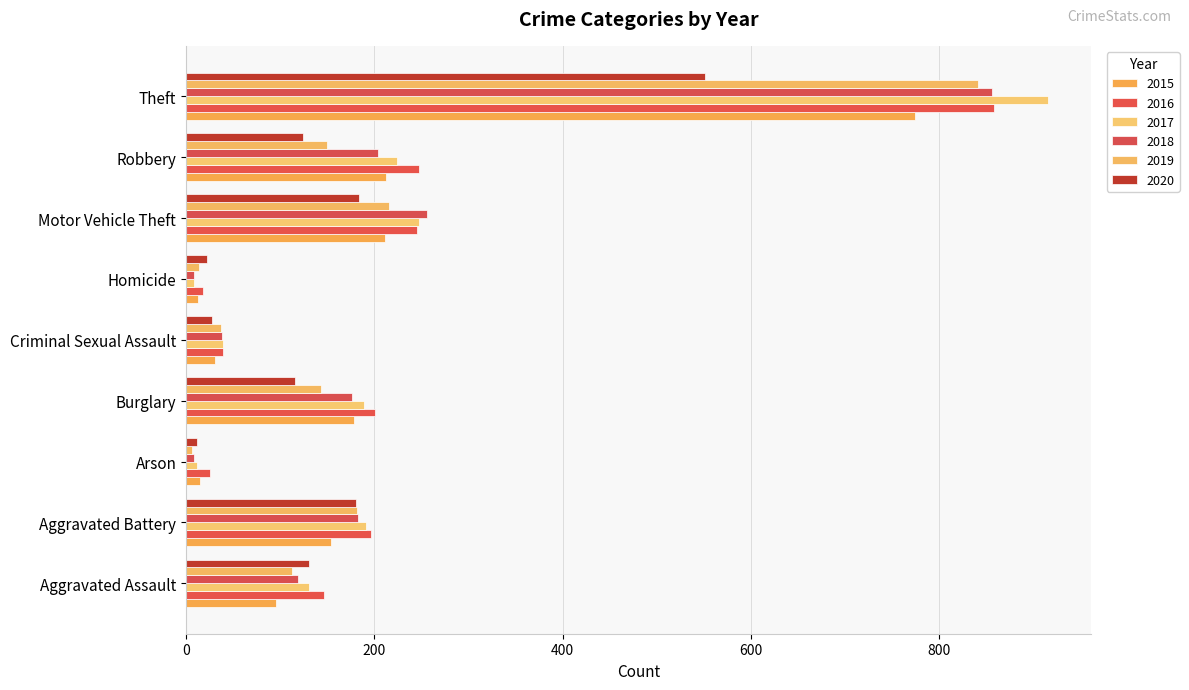

What is the difference between the maximum and minimum values in the 2018 series?

848